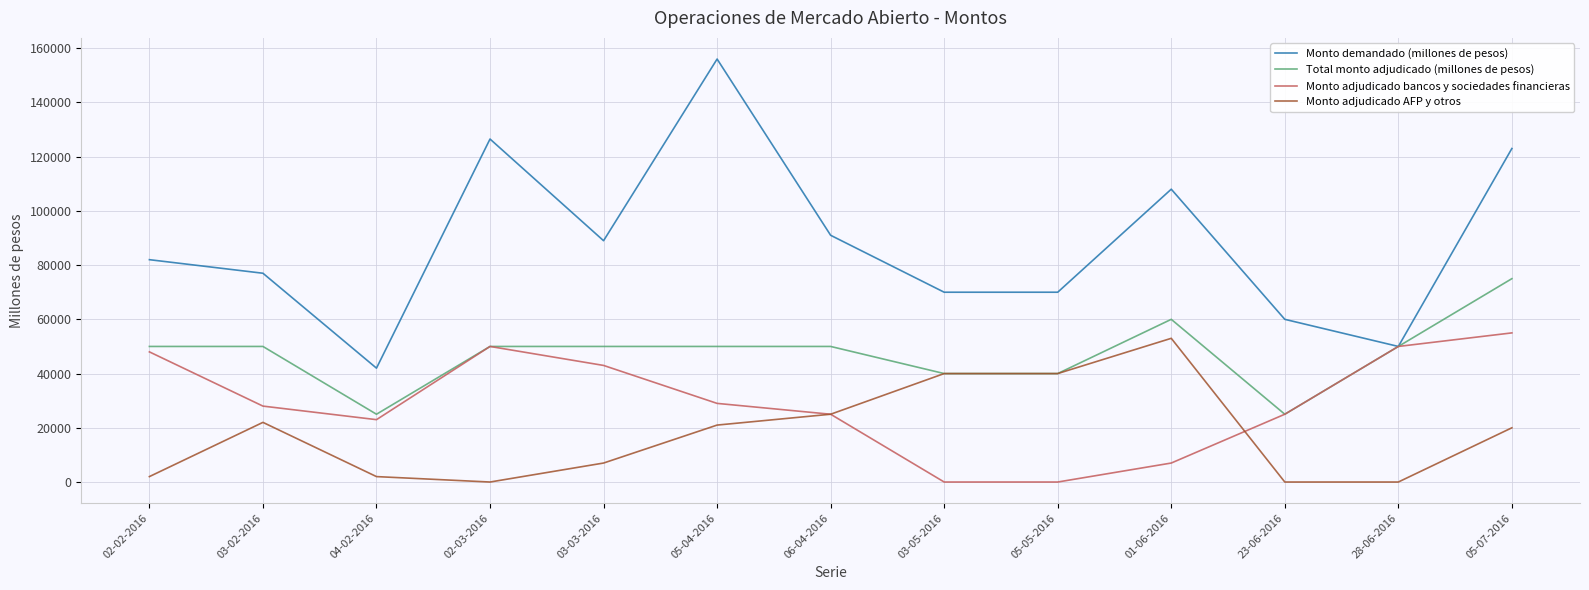

Which series has the largest total across all categories?

Monto demandado (millones de pesos)